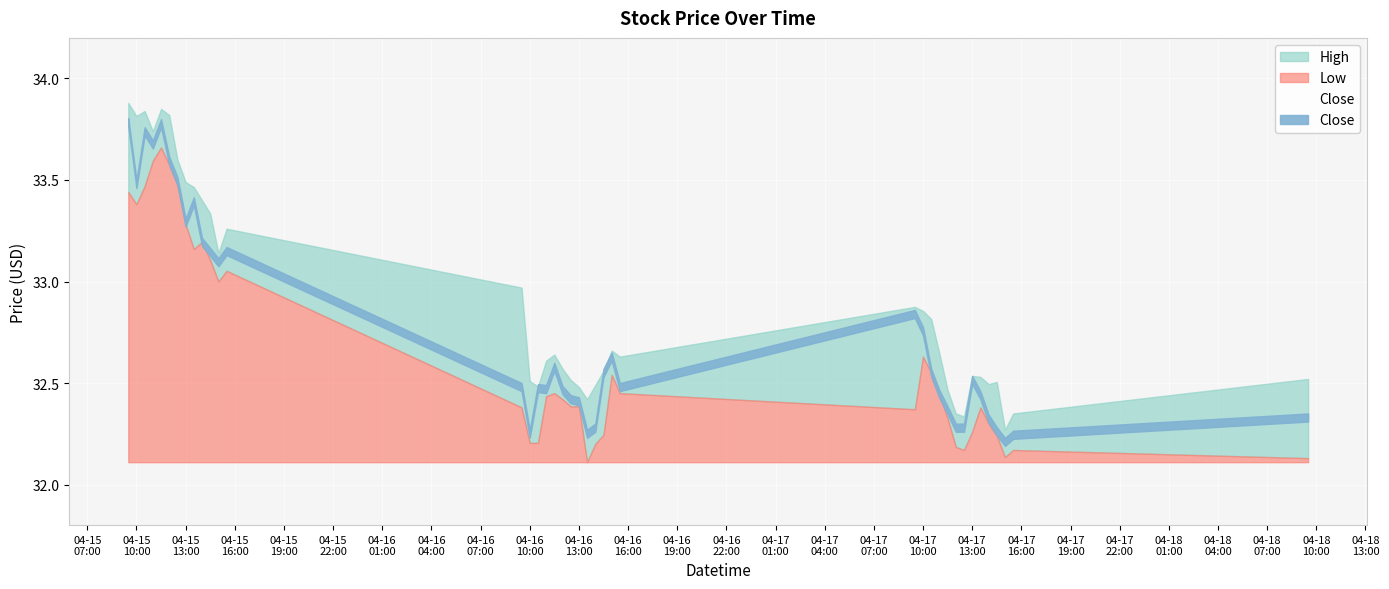

What are all the series names shown in the legend?

High, Low, Close